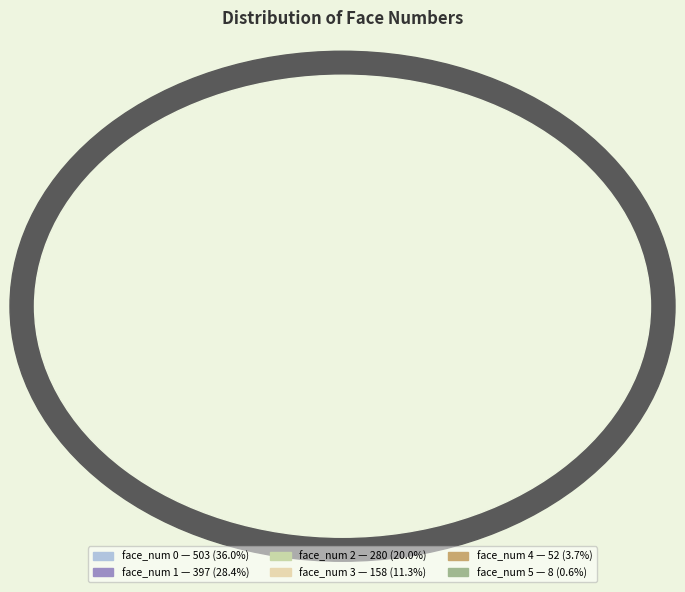

What is the ratio of the value at face_num 0 to the value at face_num 5?

62.9